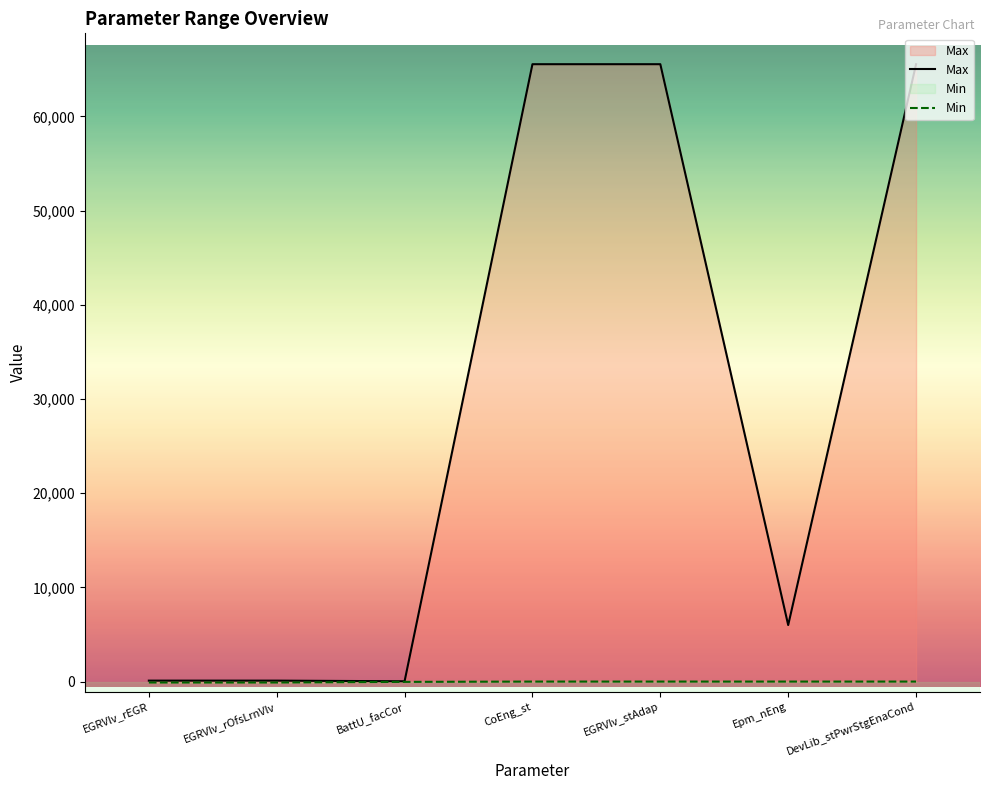

List the series in order of their overall mean, highest first.

Max, Min